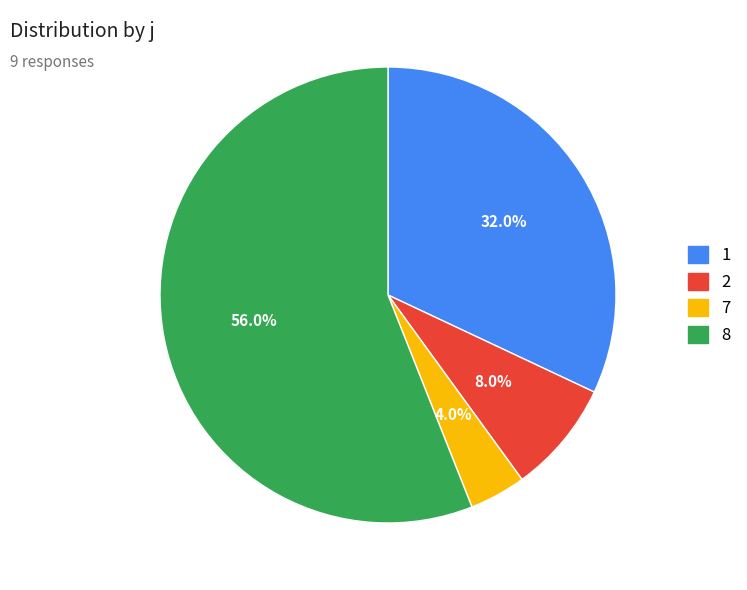

True or false: 8 accounts for 1% of the total.

False